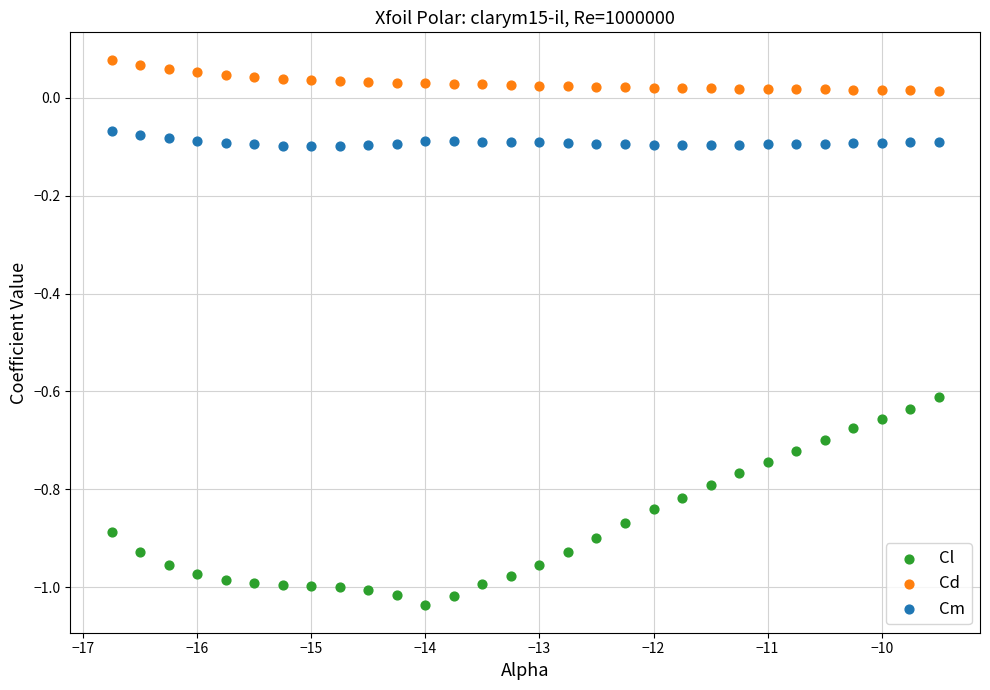

Across all data points, what is the range of Y values (max minus min)?

1.1